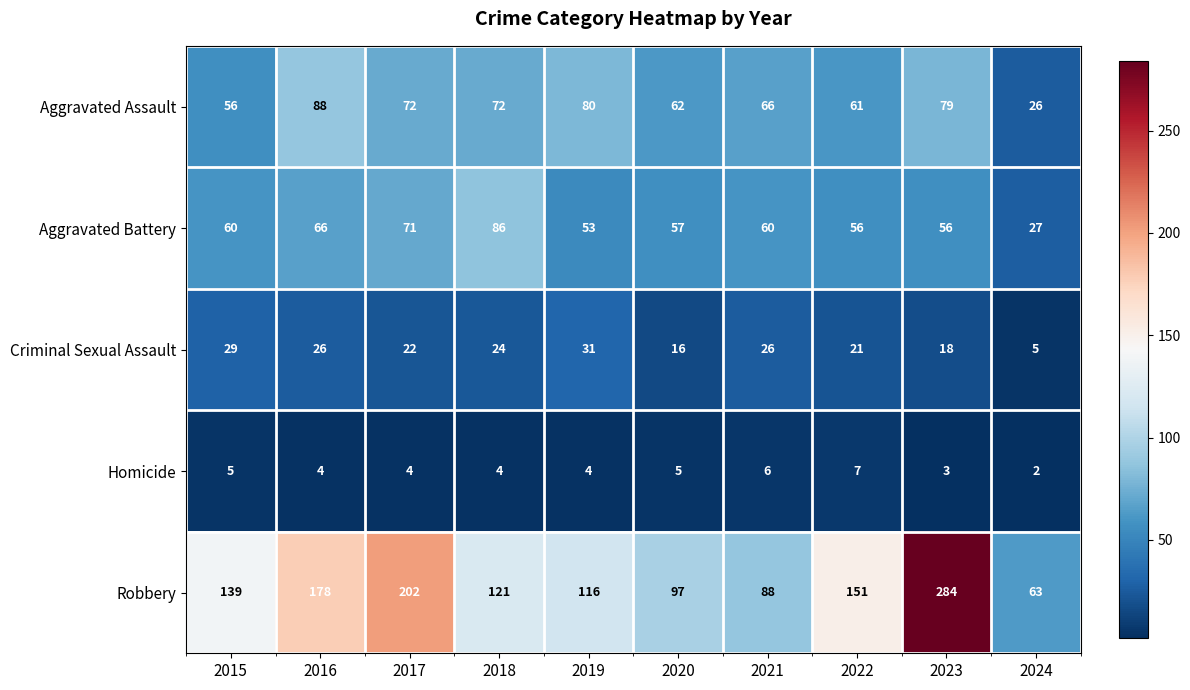

What is the difference between the Criminal Sexual Assault values at 2021 and 2019?

5